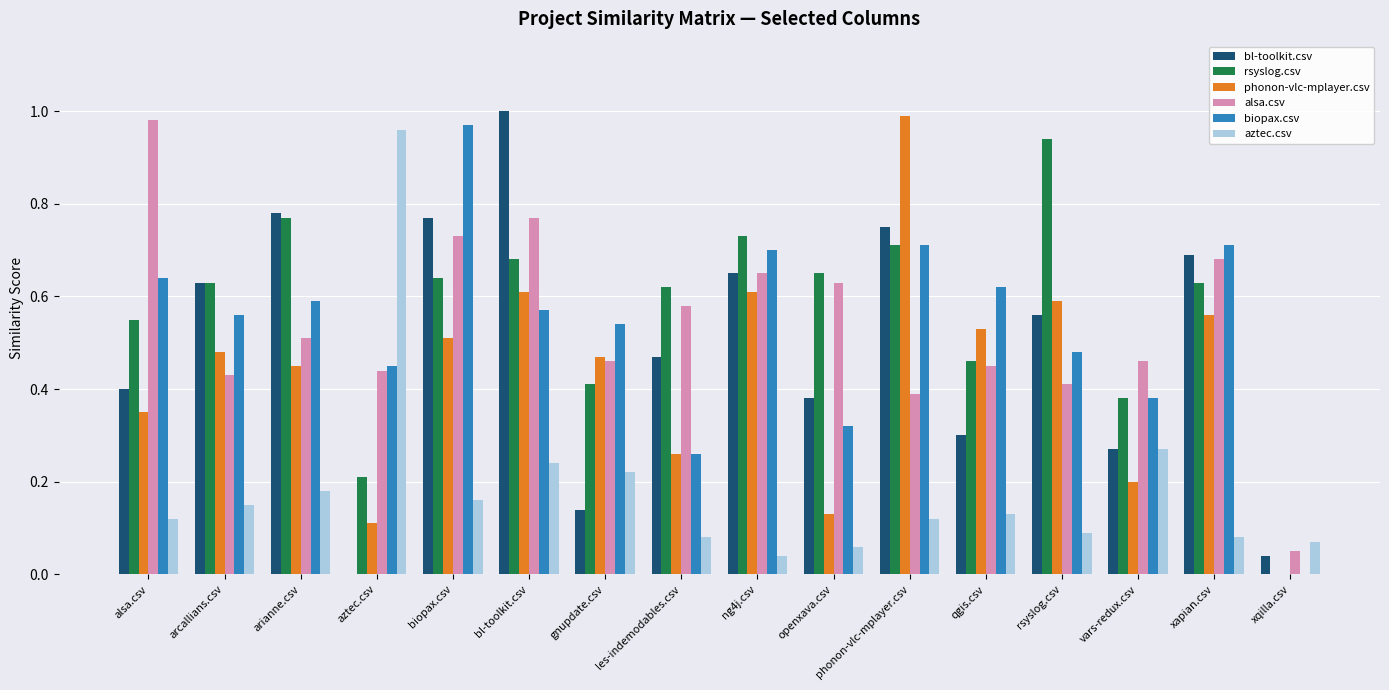

True or false: biopax.csv has a value of 0.3 at alsa.csv.

False